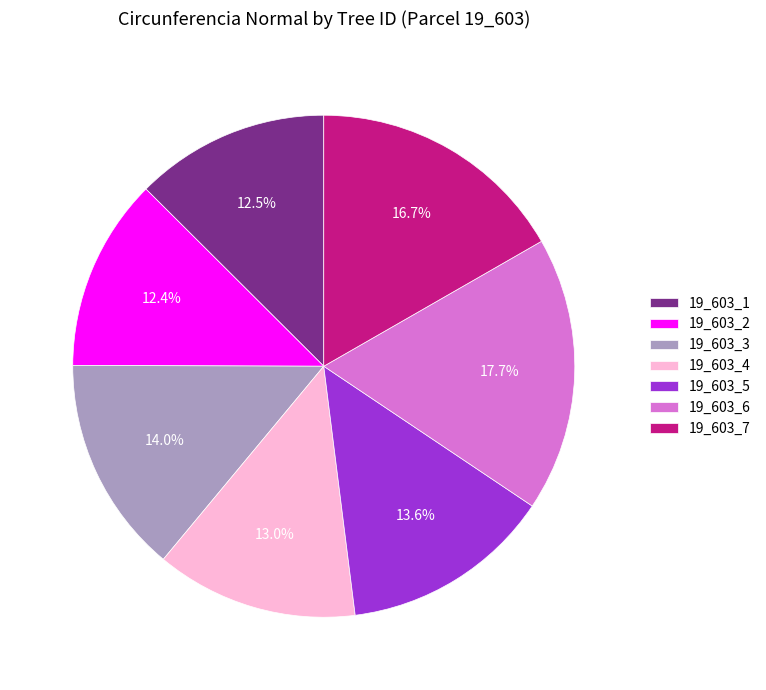

What is the ratio of the value at 19_603_3 to the value at 19_603_7?

0.8